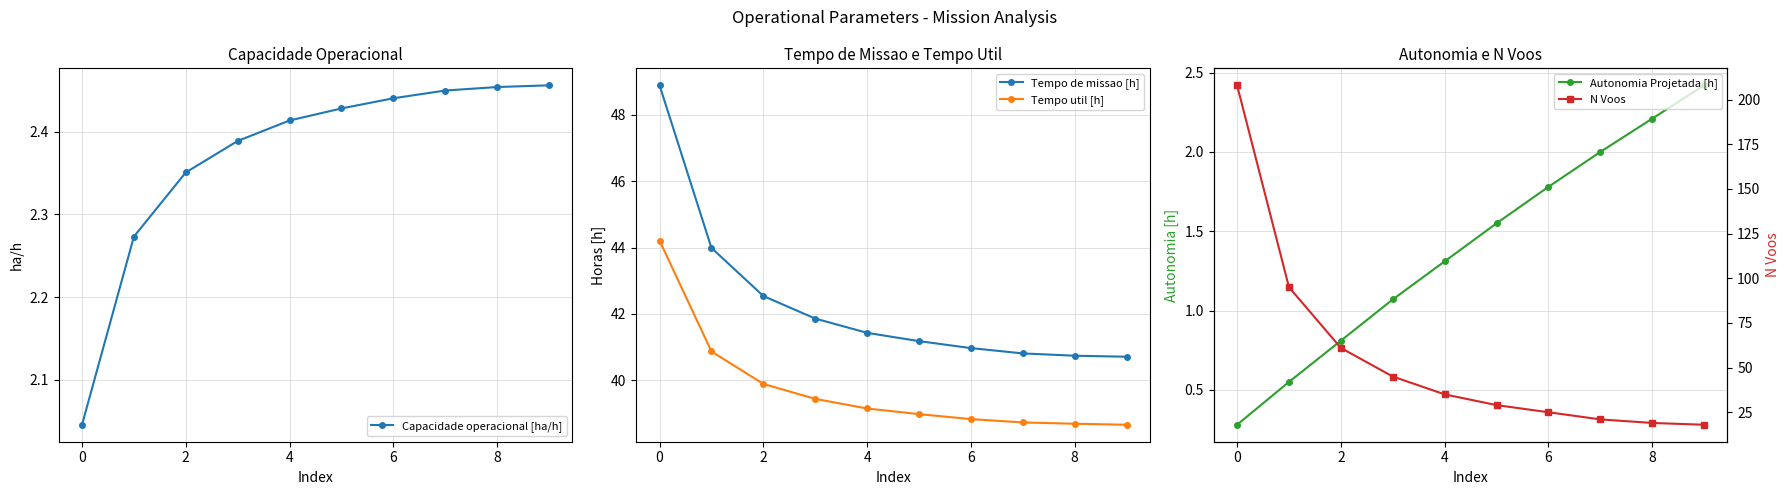

Rank the series by their maximum value, from highest to lowest.

N Voos, Tempo de missao [h], Tempo util [h], Capacidade operacional [ha/h], Autonomia Projetada [h]